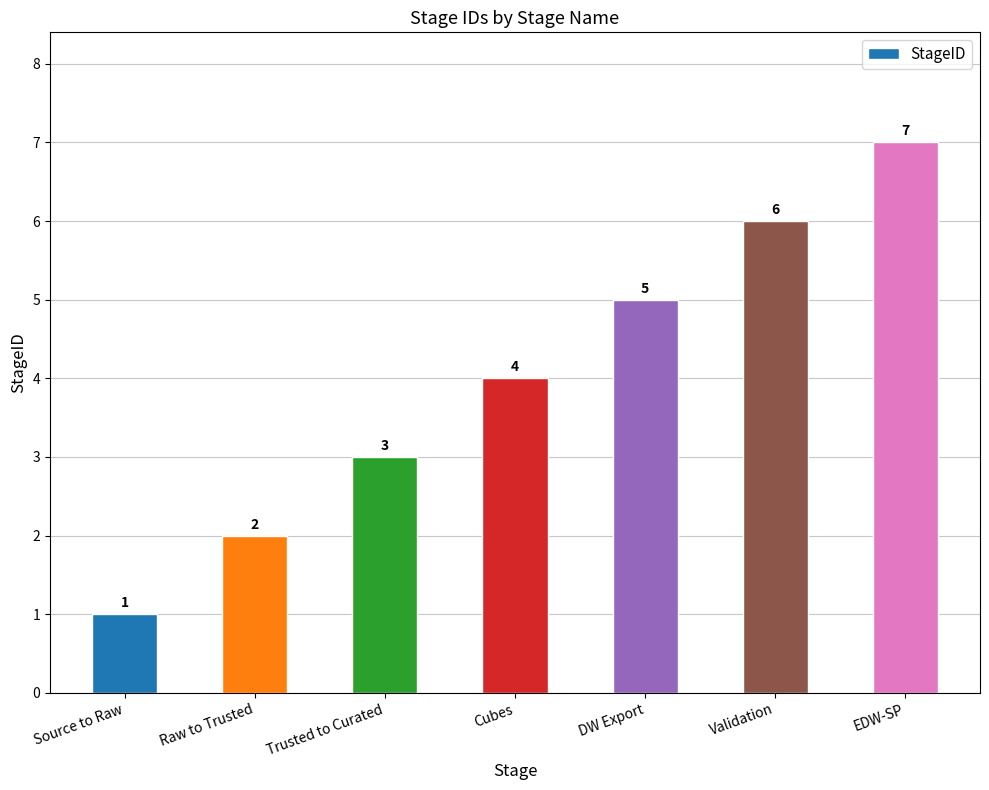

At which category does the chart reach its peak across all series?

EDW-SP